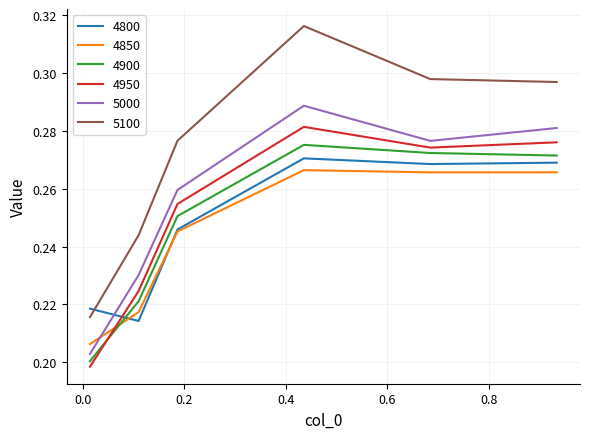

True or false: 4850 and 4900 cross at least once.

True